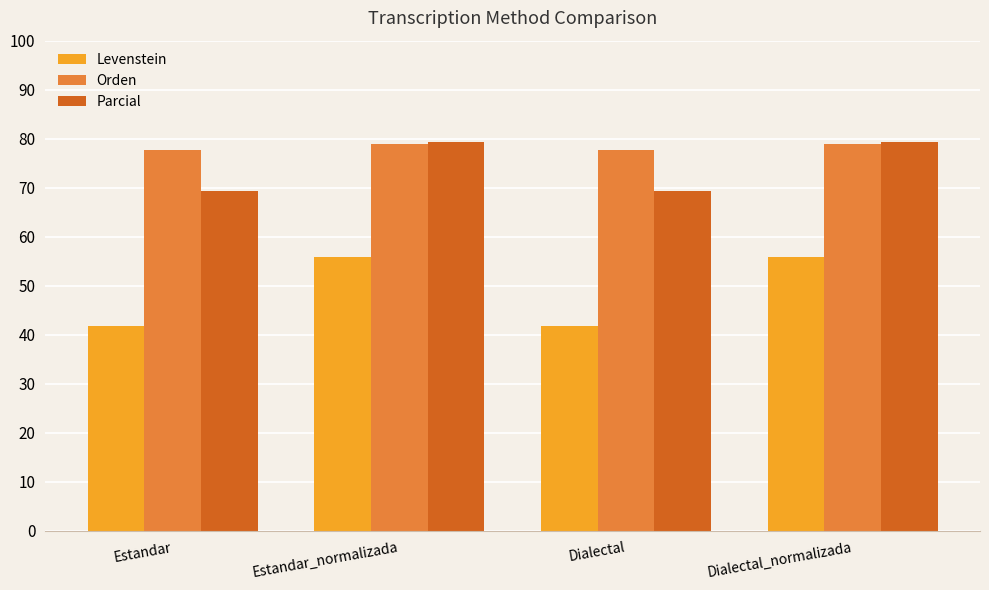

Rank the series at Estandar from lowest to highest value.

Levenstein, Parcial, Orden